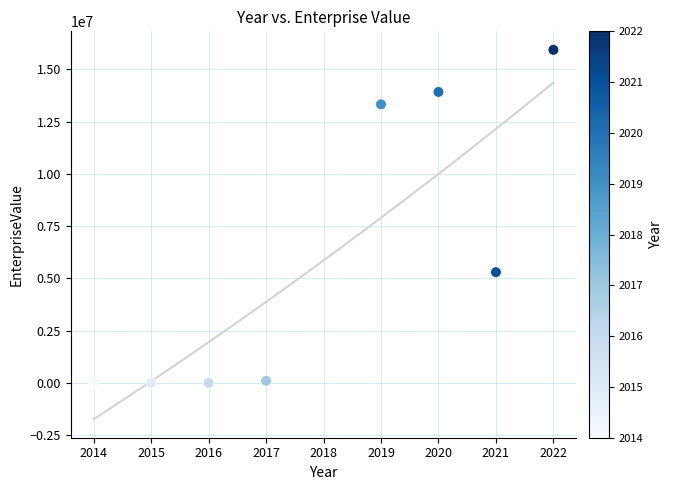

What Y value in the scatter plot is closest to 7965334?

5298166.0